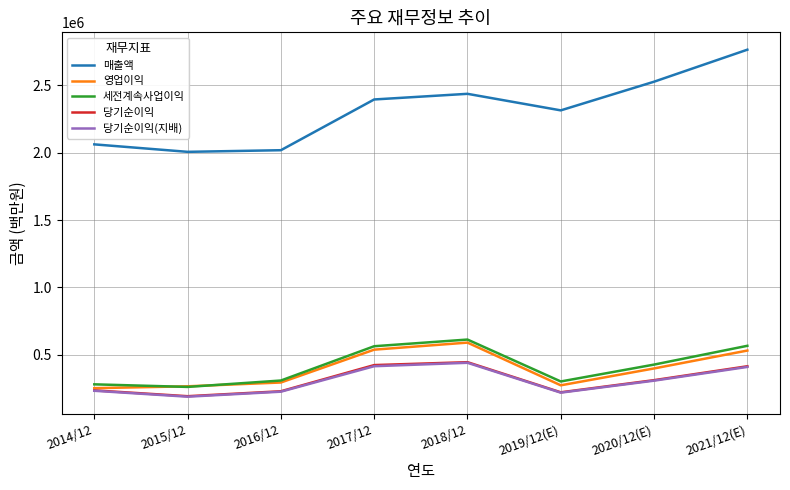

Which category has the lowest value across all series?

2015/12